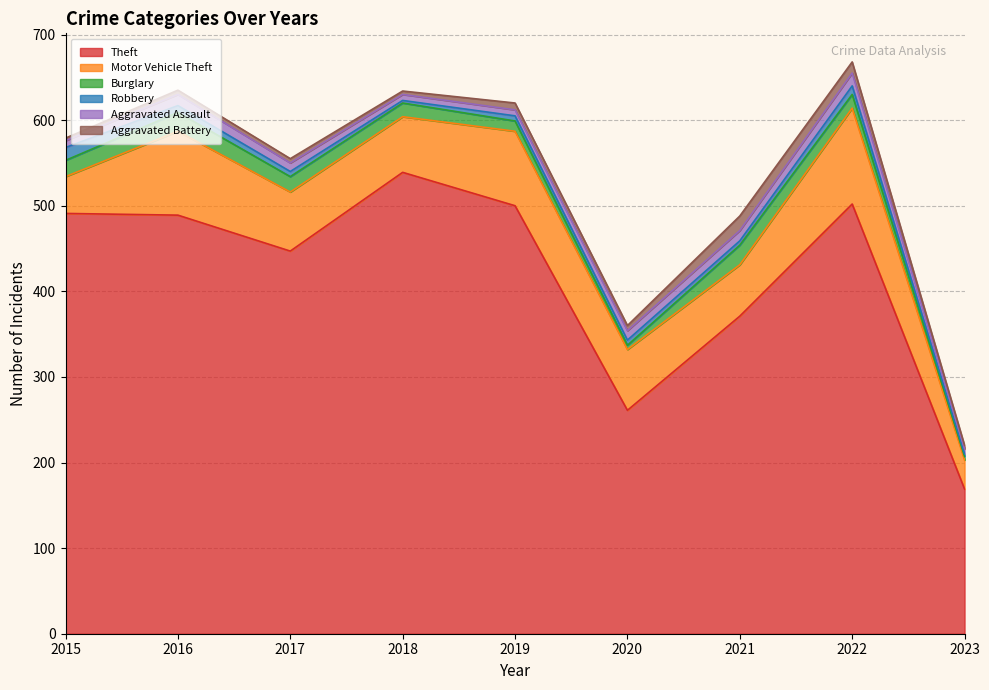

Reading left to right, what are all the values shown in this chart?

Theft: 2015=491	2016=489	2017=447	2018=539	2019=500	2020=261	2021=371	2022=502	2023=169
Motor Vehicle Theft: 2015=43	2016=98	2017=69	2018=65	2019=87	2020=71	2021=60	2022=112	2023=34
Burglary: 2015=19	2016=22	2017=18	2018=16	2019=12	2020=5	2021=23	2022=16	2023=4
Robbery: 2015=15	2016=8	2017=6	2018=3	2019=6	2020=6	2021=5	2022=10	2023=3
Aggravated Assault: 2015=8	2016=13	2017=10	2018=7	2019=7	2020=11	2021=12	2022=15	2023=6
Aggravated Battery: 2015=3	2016=5	2017=5	2018=4	2019=8	2020=6	2021=17	2022=13	2023=4